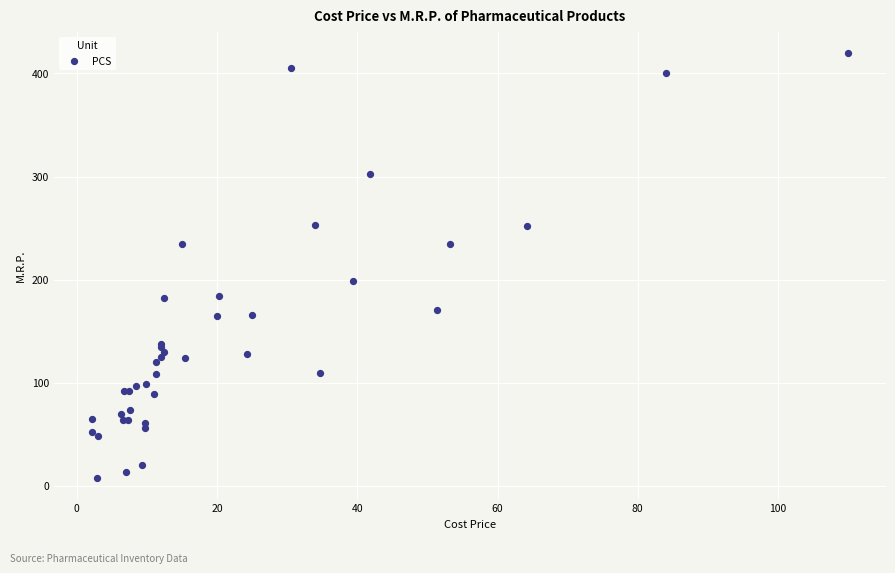

What Y value in the scatter plot is closest to 213?

199.0